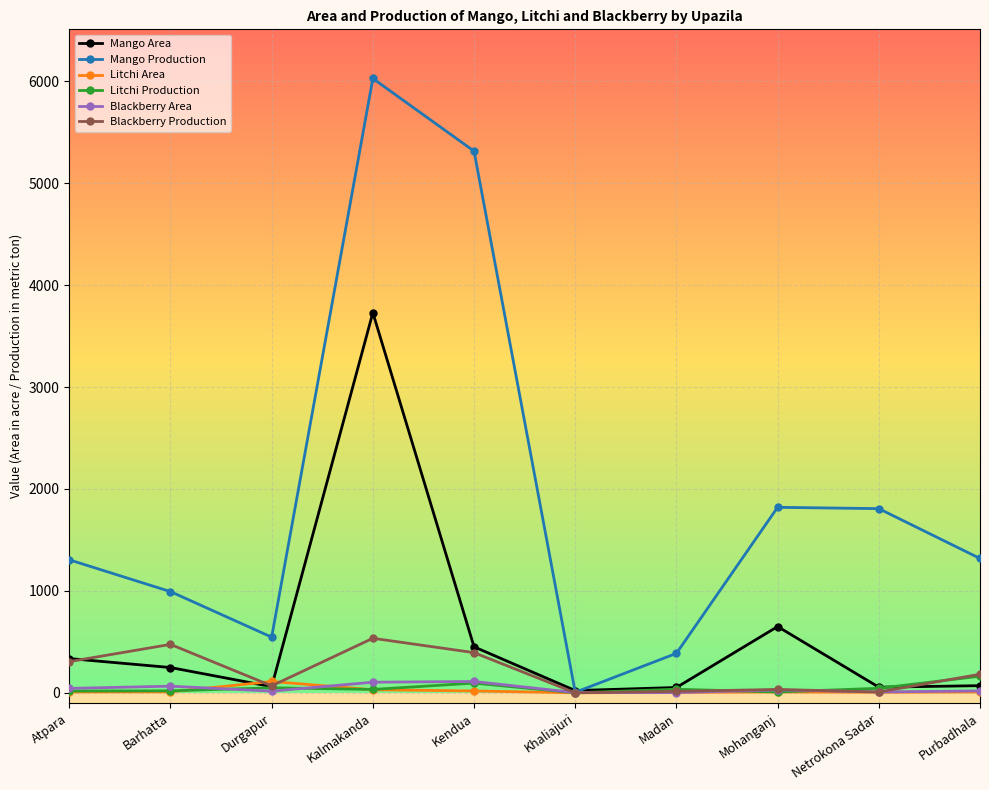

True or false: Litchi Area and Blackberry Area intersect in this chart.

True